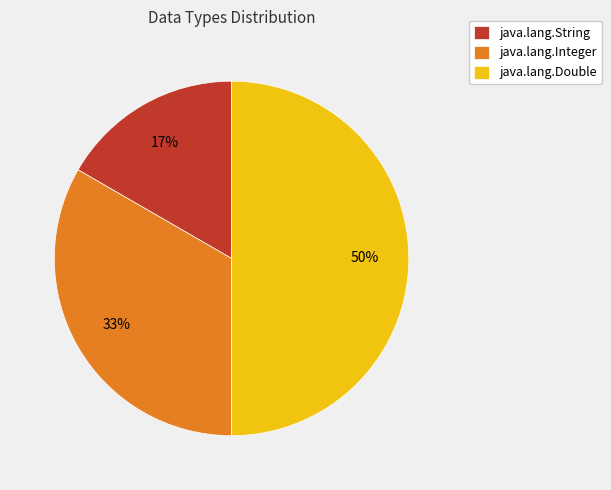

Rank the categories by value from highest to lowest.

java.lang.Double, java.lang.Integer, java.lang.String